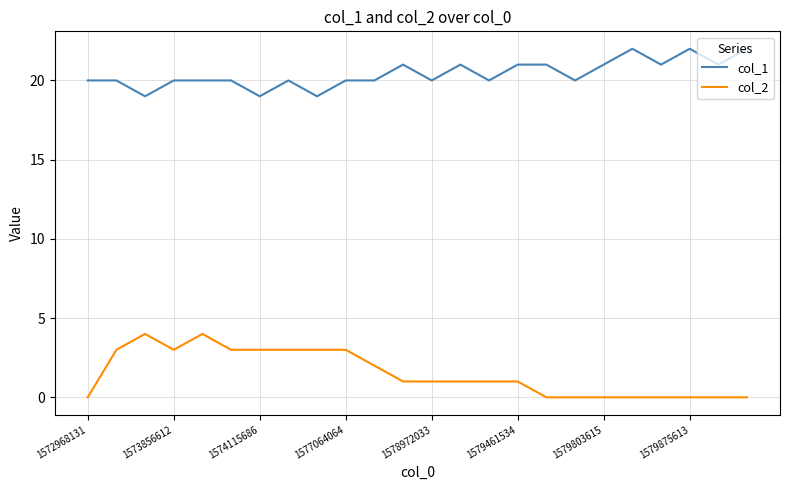

Which series has the largest total across all categories?

col_1